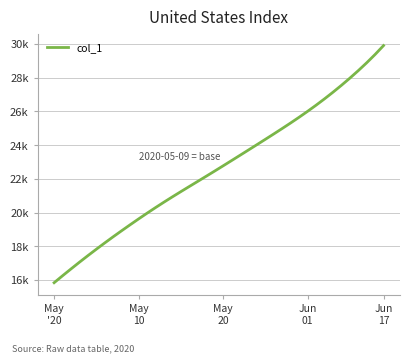

What is the label of the 29th point from the right?

11